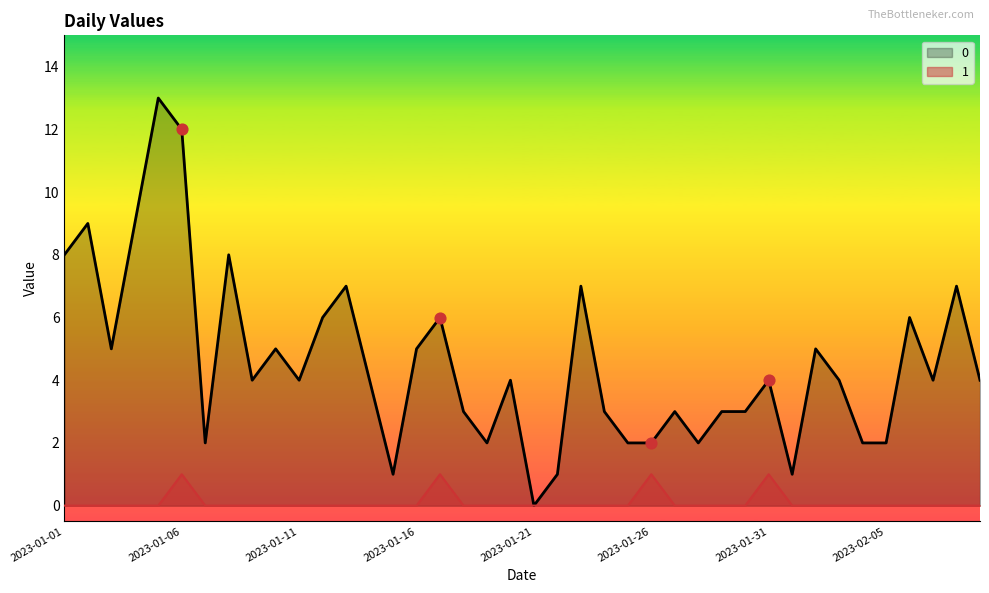

Is the value of 1 at 2023-02-07 greater than the value of 0 at 2023-01-22?

No